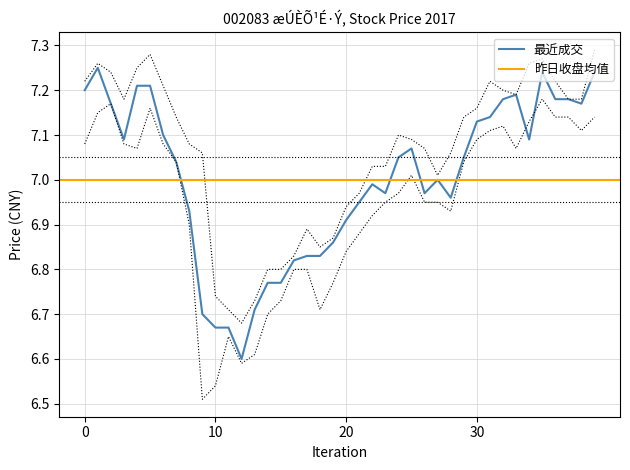

The chart shows a value of 6.7 at 10. True or false?

True